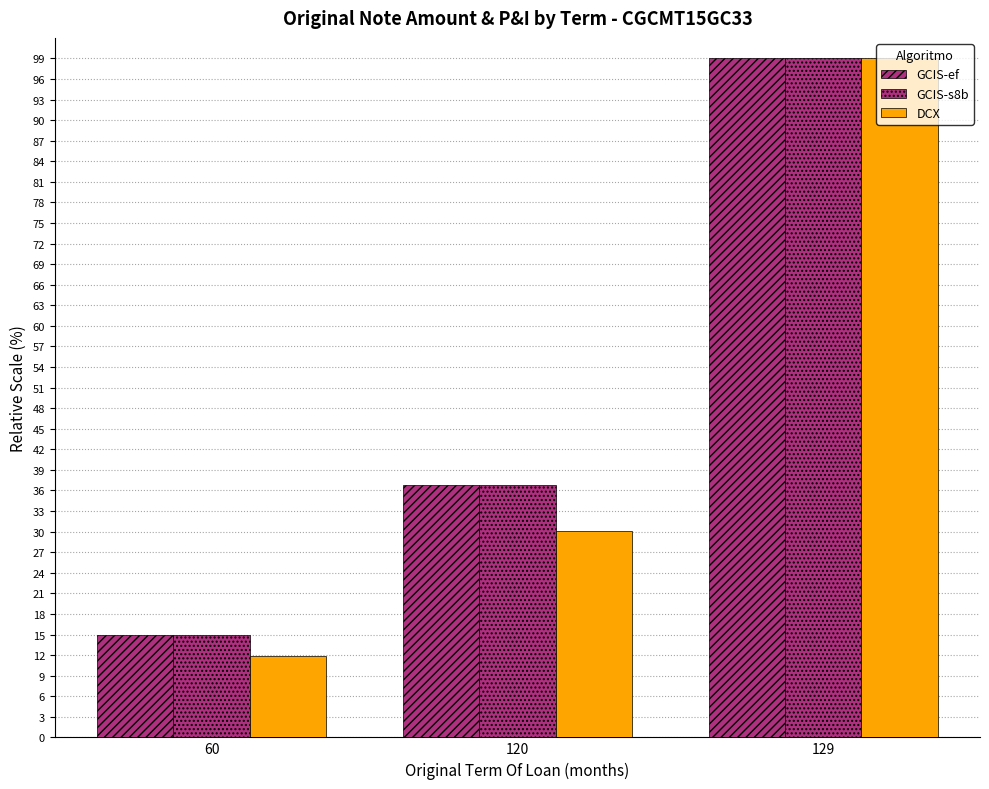

The GCIS-ef series shows 20.0 at 120. True or false?

False